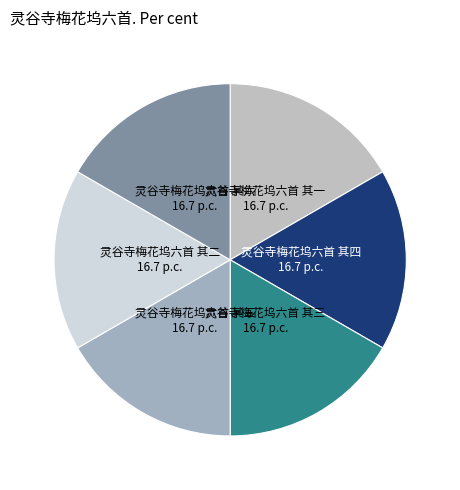

Count the number of slices in the pie.

6